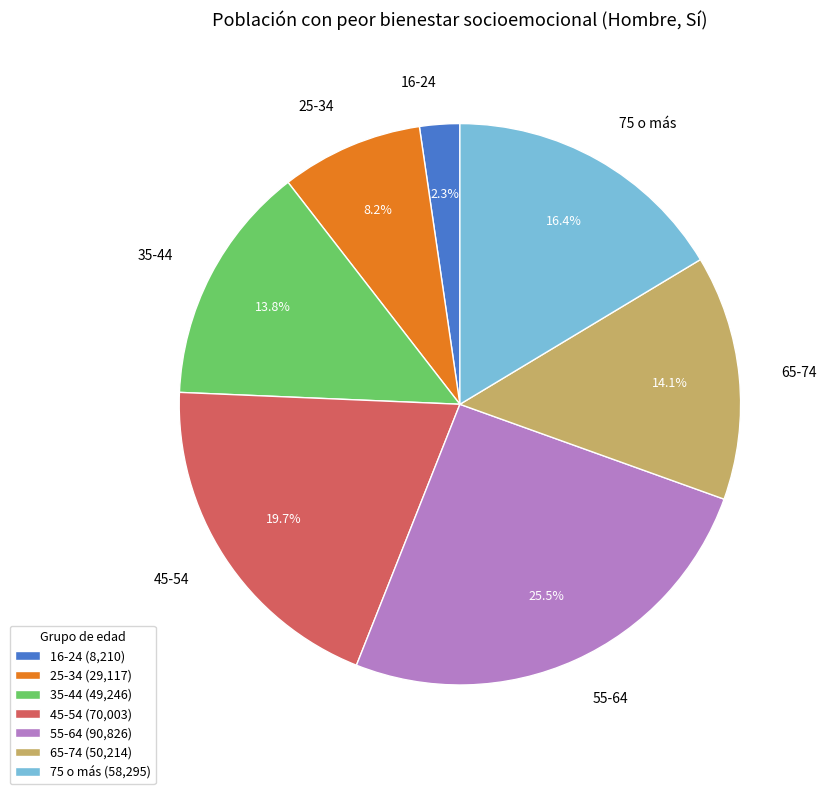

What percentage is the 16-24 slice, to the nearest percent?

2%